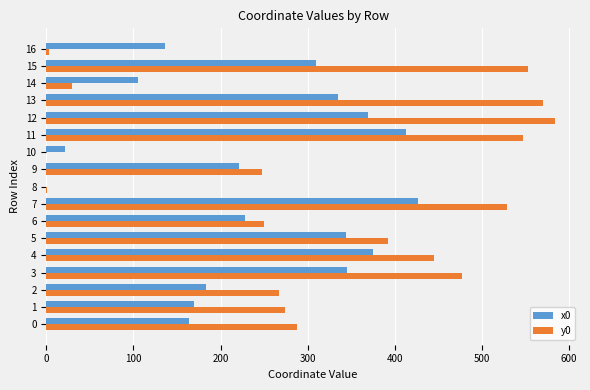

Is the value of x0 at 9 greater than the value of y0 at 8?

Yes